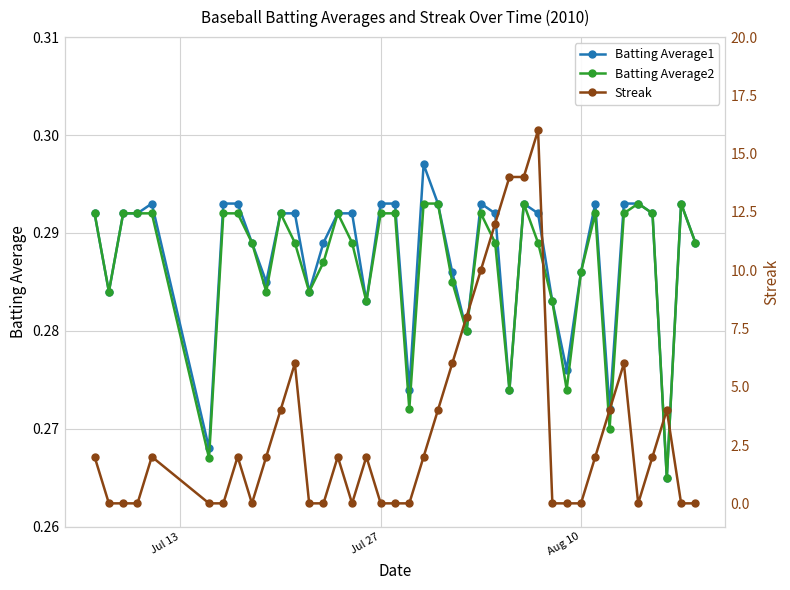

How many Batting Average1 values are between 0 and 1?

40